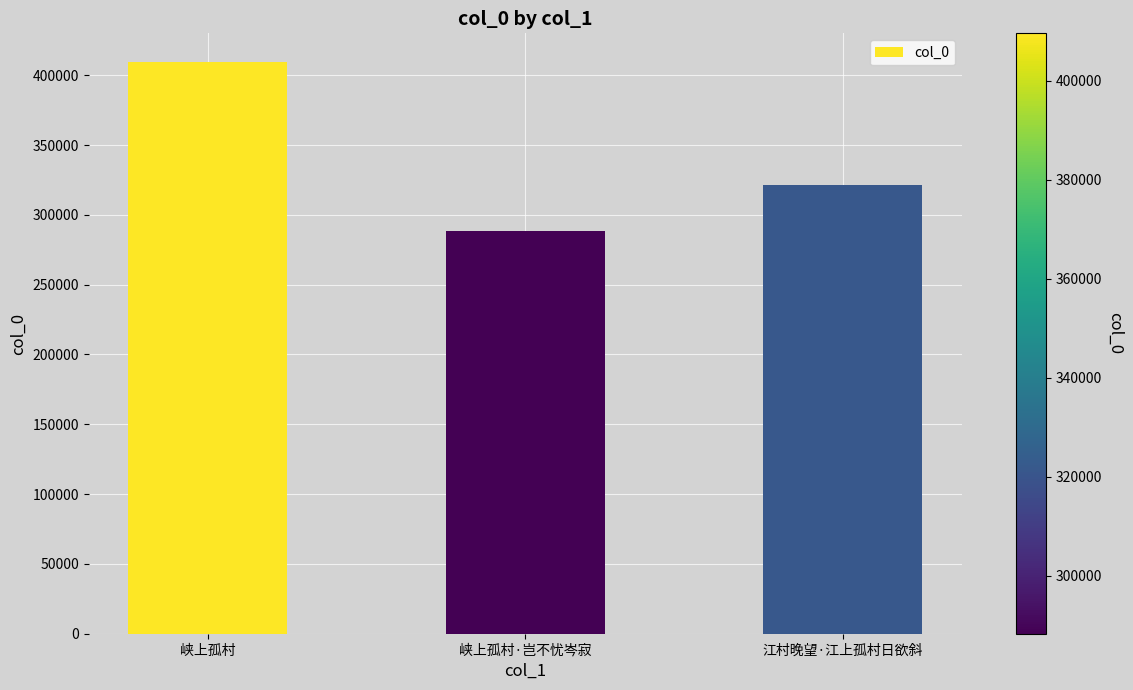

Which category has the lowest value across all series?

峡上孤村·岂不忧岑寂